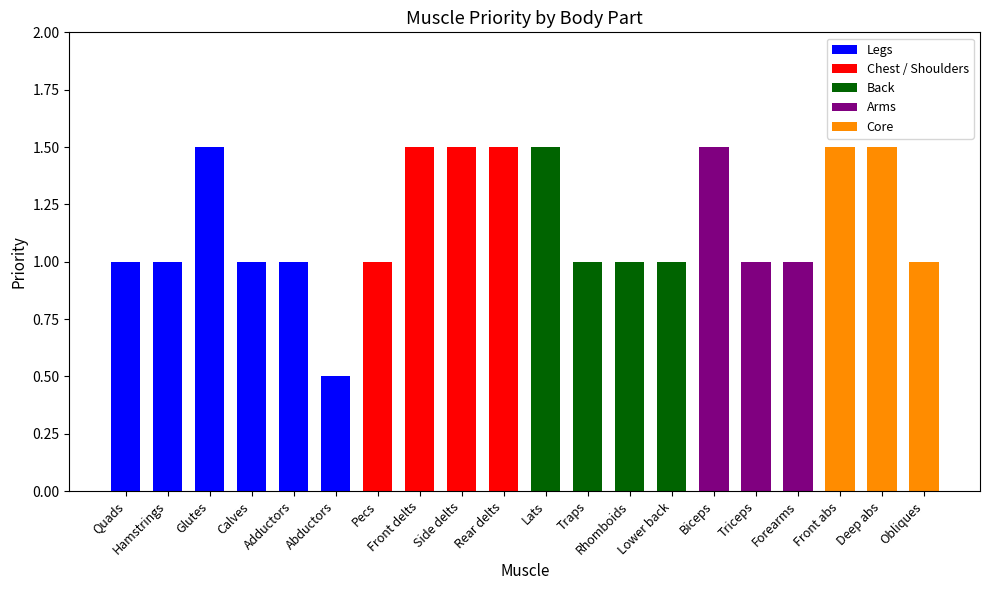

What is the difference between the maximum and minimum values?

1.0